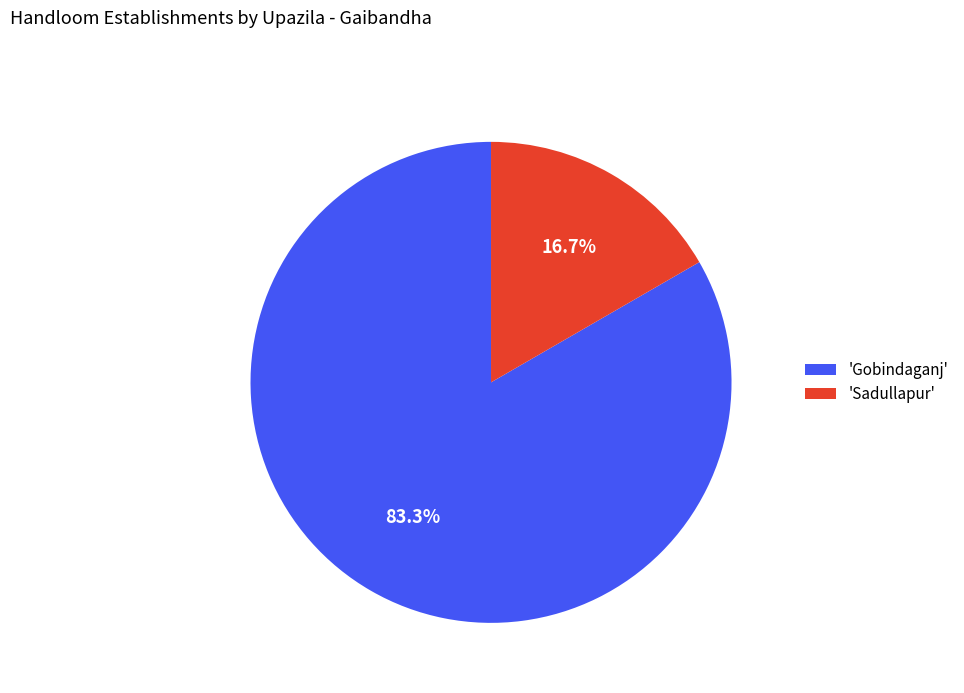

How many segments does this pie chart have?

2